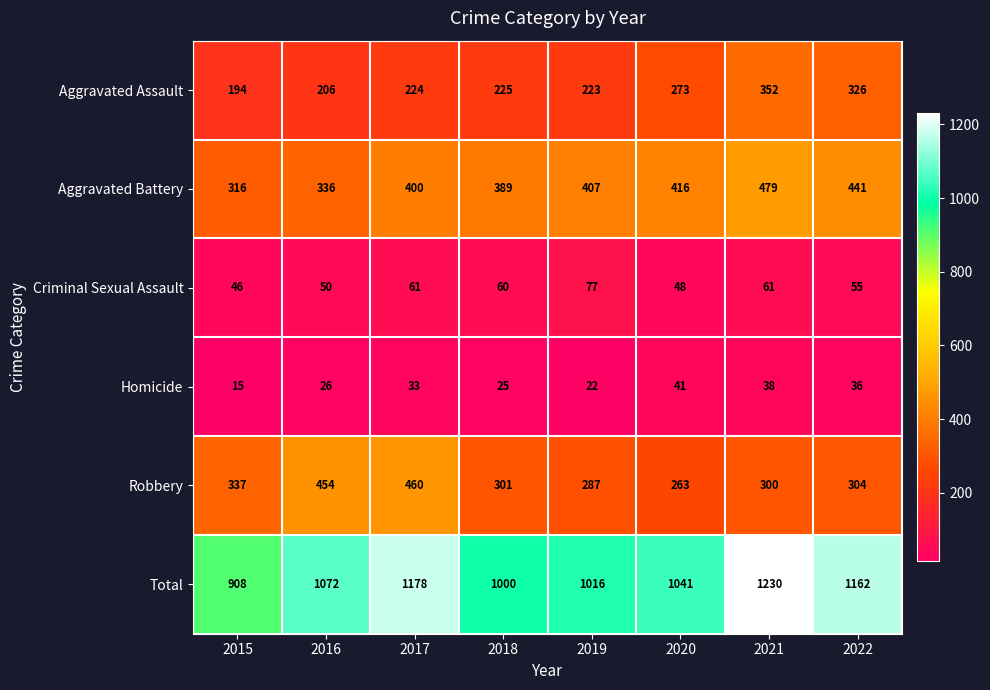

Read the Aggravated Battery value at 2022, to the nearest 5.

440